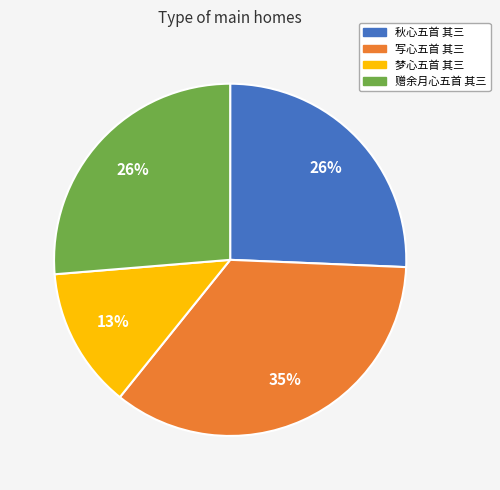

Does any single category account for the majority?

No